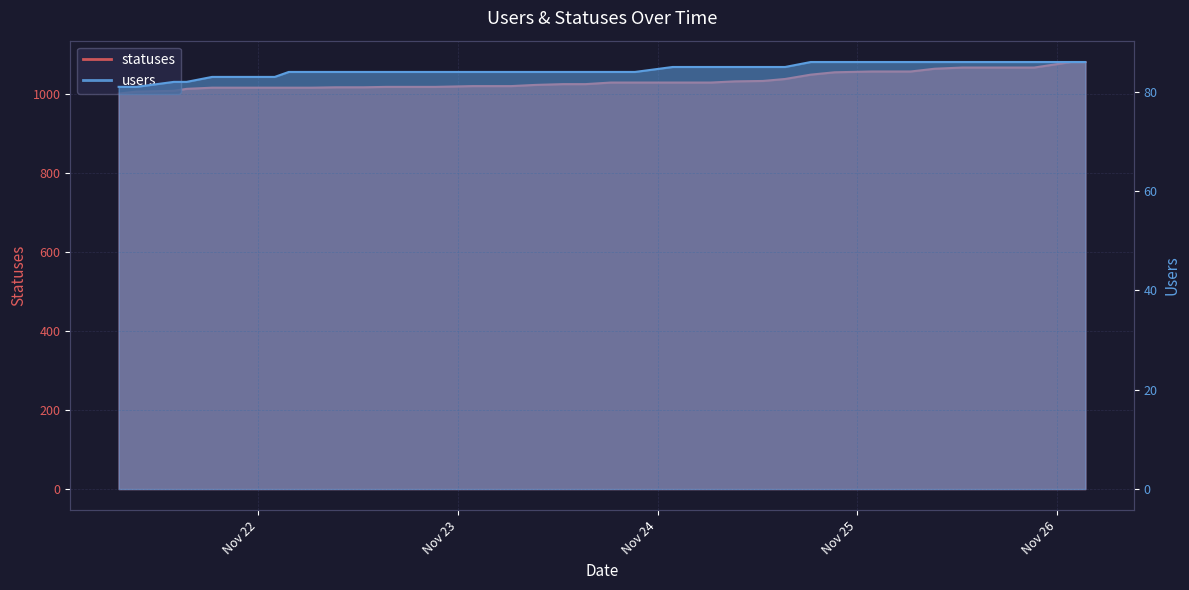

At Nov 23, list the series in order from smallest to largest.

users, statuses